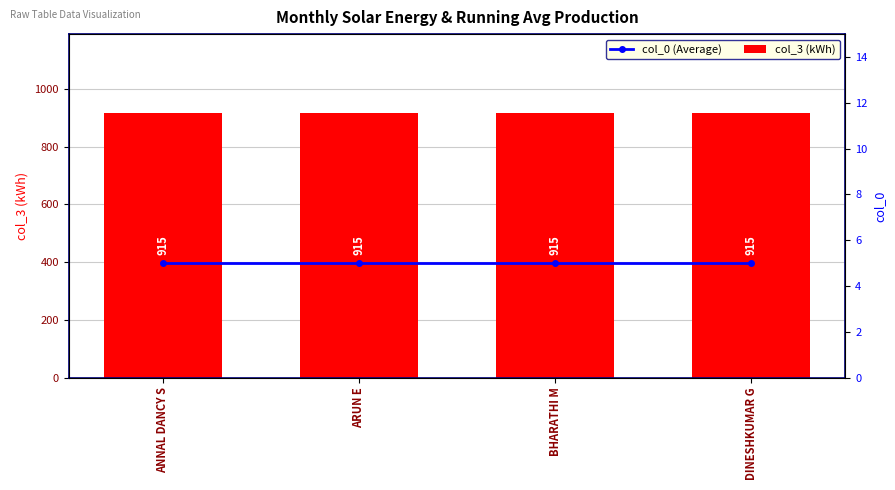

What is the label of the 3rd bar from the right?

ARUN E